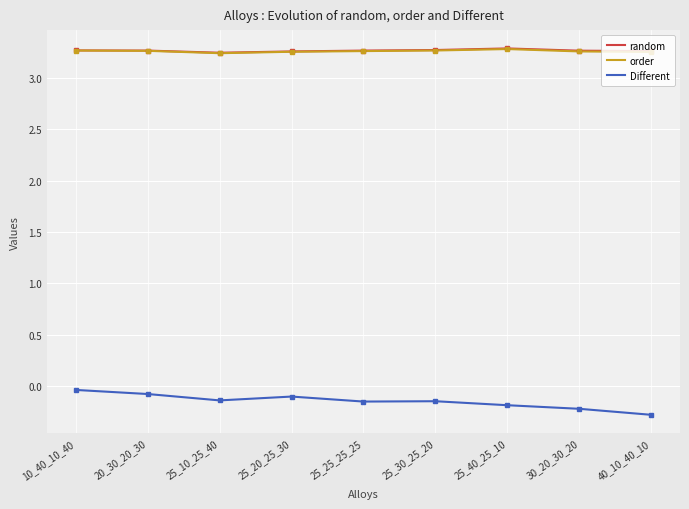

True or false: order has a value of 1.9 at 25_20_25_30.

False